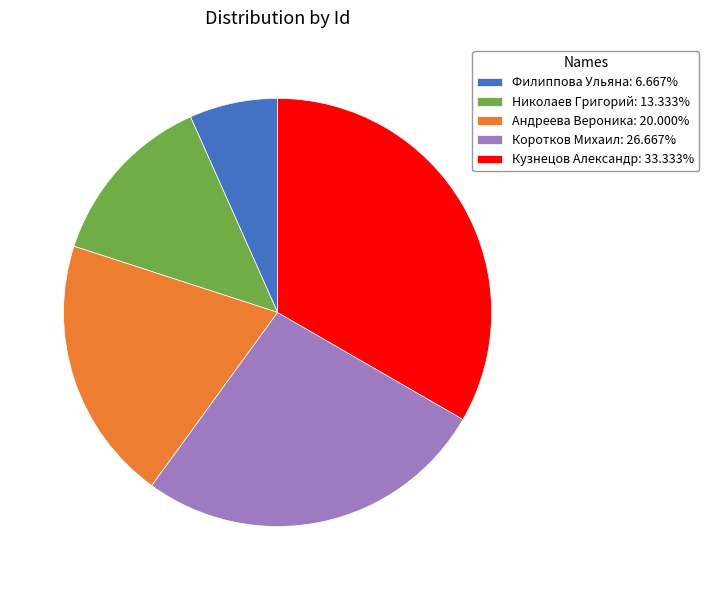

Do Николаев Григорий: 13.333% and Андреева Вероника: 20.000% together represent more than half of the pie?

No